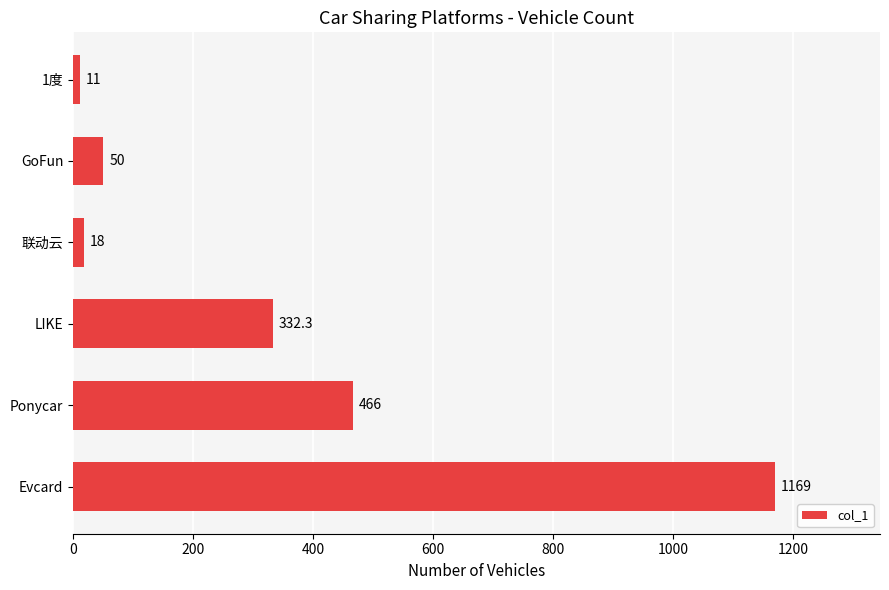

Reading top to bottom, extract all data points from this chart.

11.0	50.0	18.0	332.3	466.0	1169.0